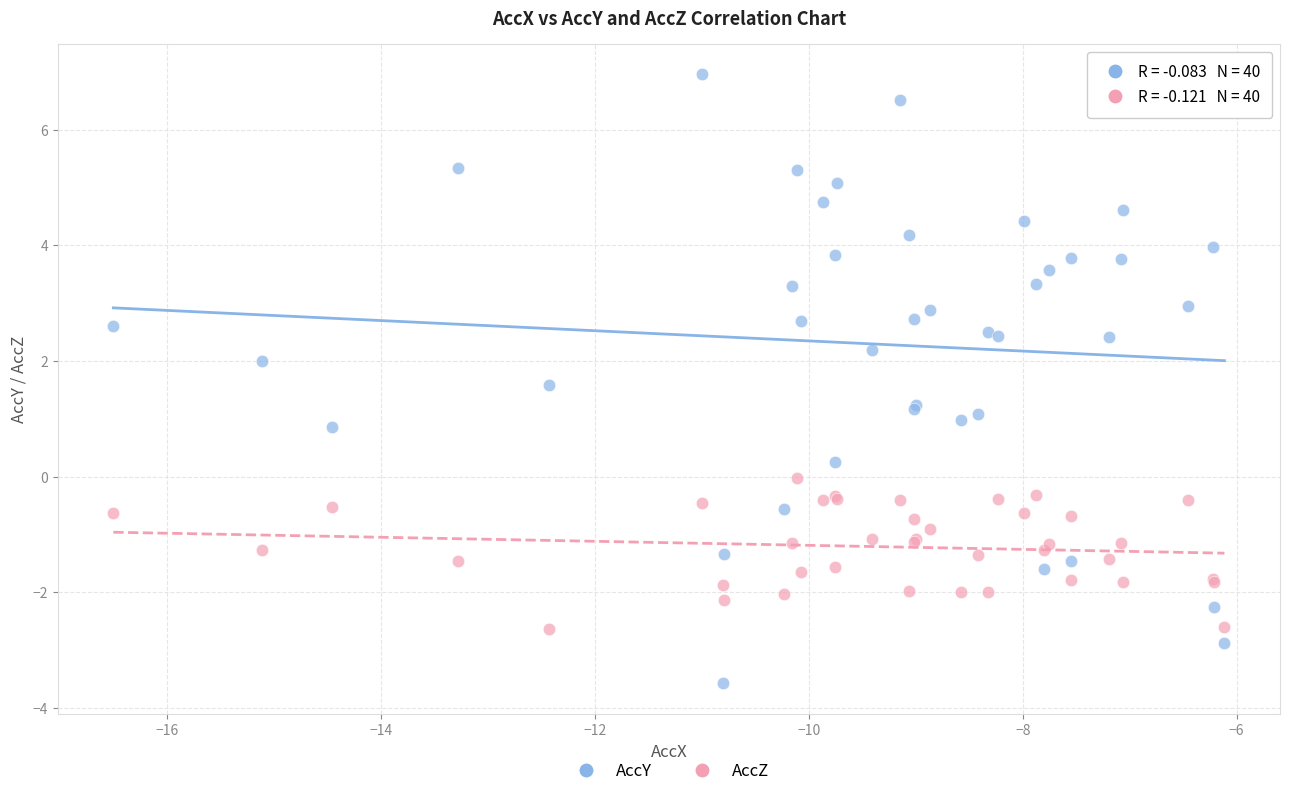

Which series has the widest spread of Y values?

AccY